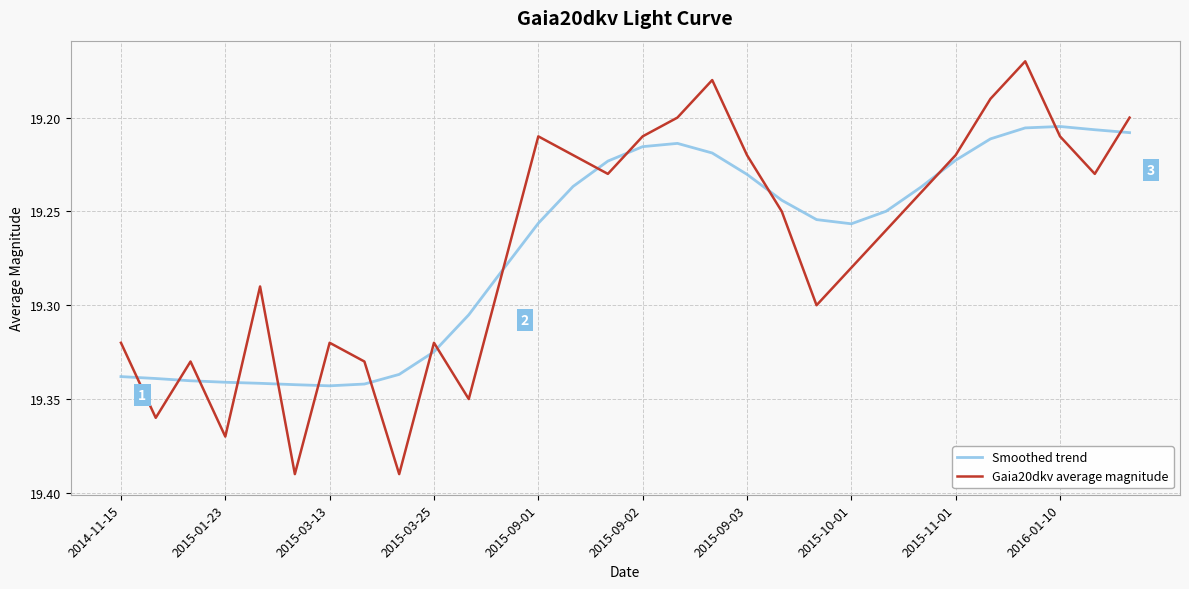

Rank the series by their maximum value, from highest to lowest.

Gaia20dkv average magnitude, Smoothed trend